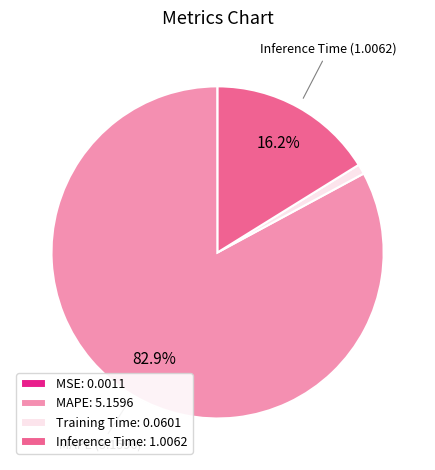

Between MAPE: 5.1596 and Inference Time: 1.0062, which is larger?

MAPE: 5.1596